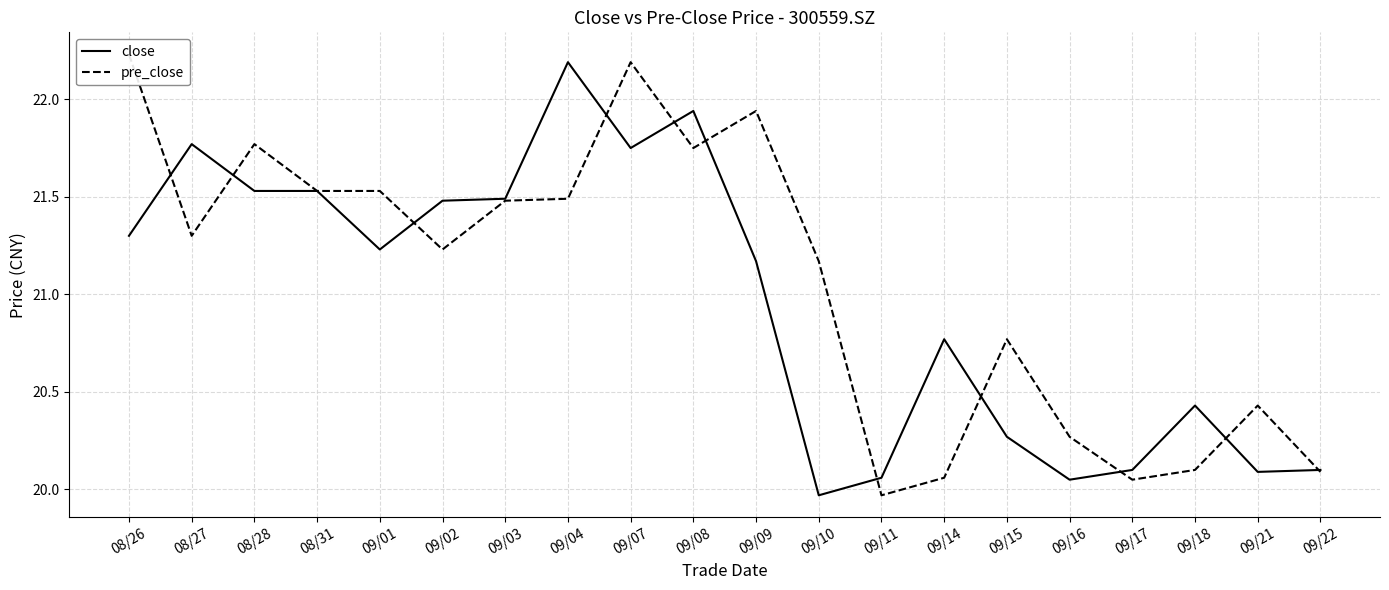

The close series shows 7.7 at 09/02. True or false?

False